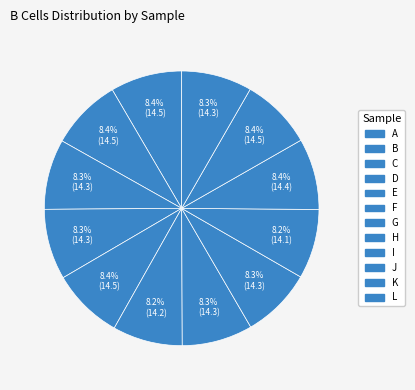

Count the number of slices in the pie.

12